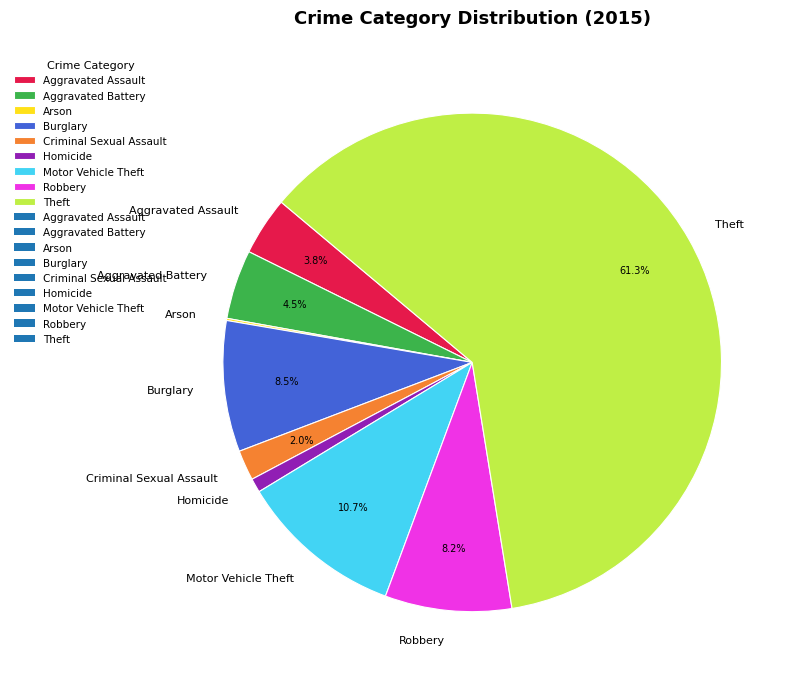

Which category has the biggest portion of the pie?

Theft